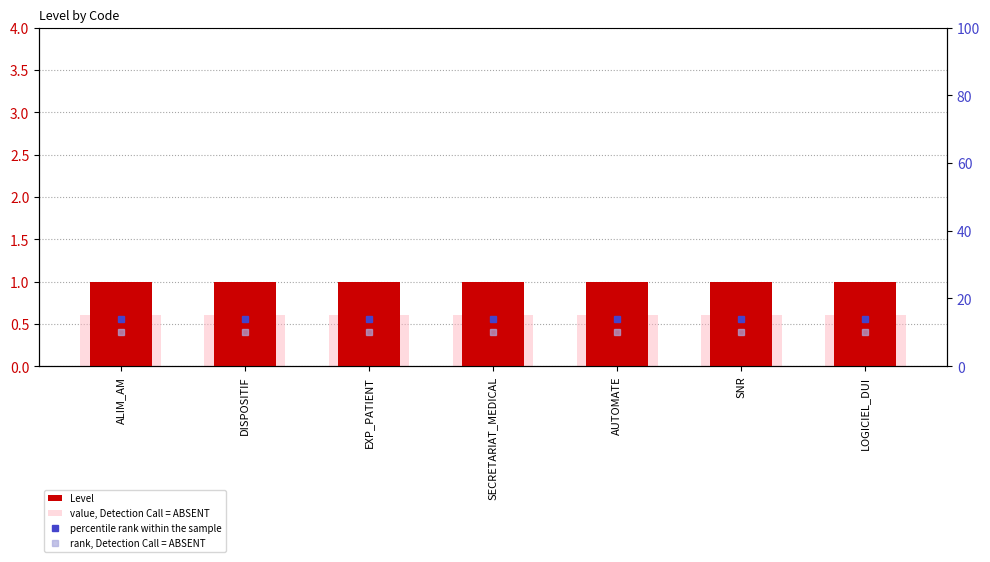

At which category is the sum across all series the highest?

ALIM_AM